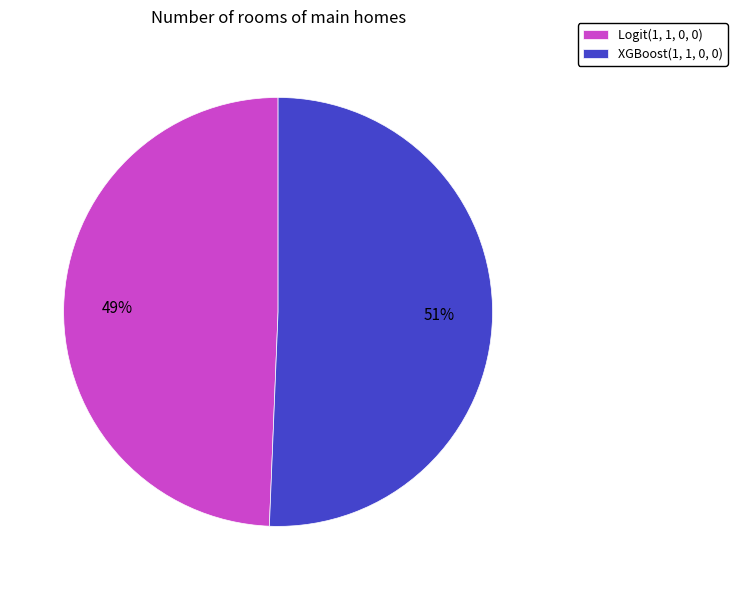

Which category has the biggest portion of the pie?

XGBoost(1, 1, 0, 0)